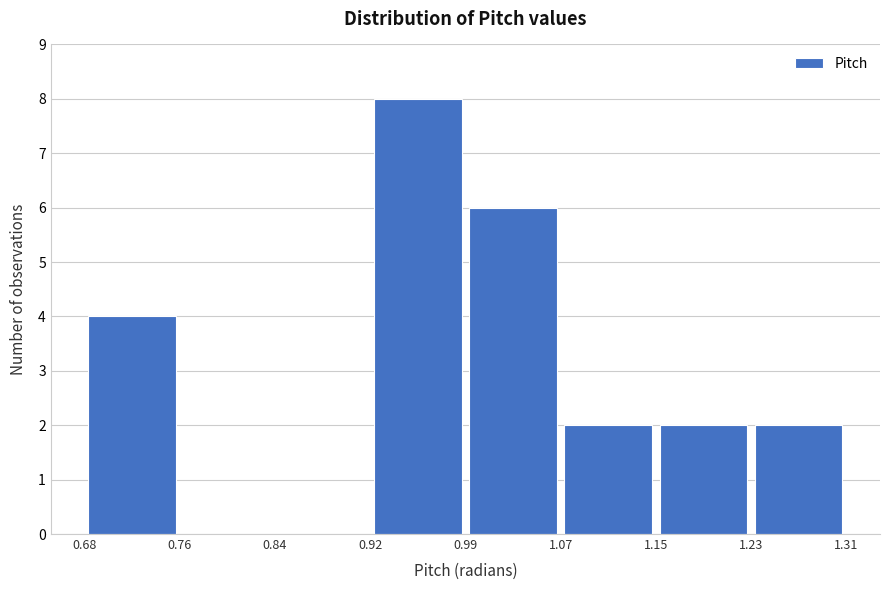

Reading left to right, transcribe this chart: for each bar, give the range it covers on the x-axis and its height. The values are not printed on the chart, so give them approximately, as read against the axis.

0.68 to 0.76: 4
0.76 to 0.84: 0
0.84 to 0.92: 0
0.92 to 0.99: 8
0.99 to 1.07: 6
1.07 to 1.15: 2
1.15 to 1.23: 2
1.23 to 1.31: 2